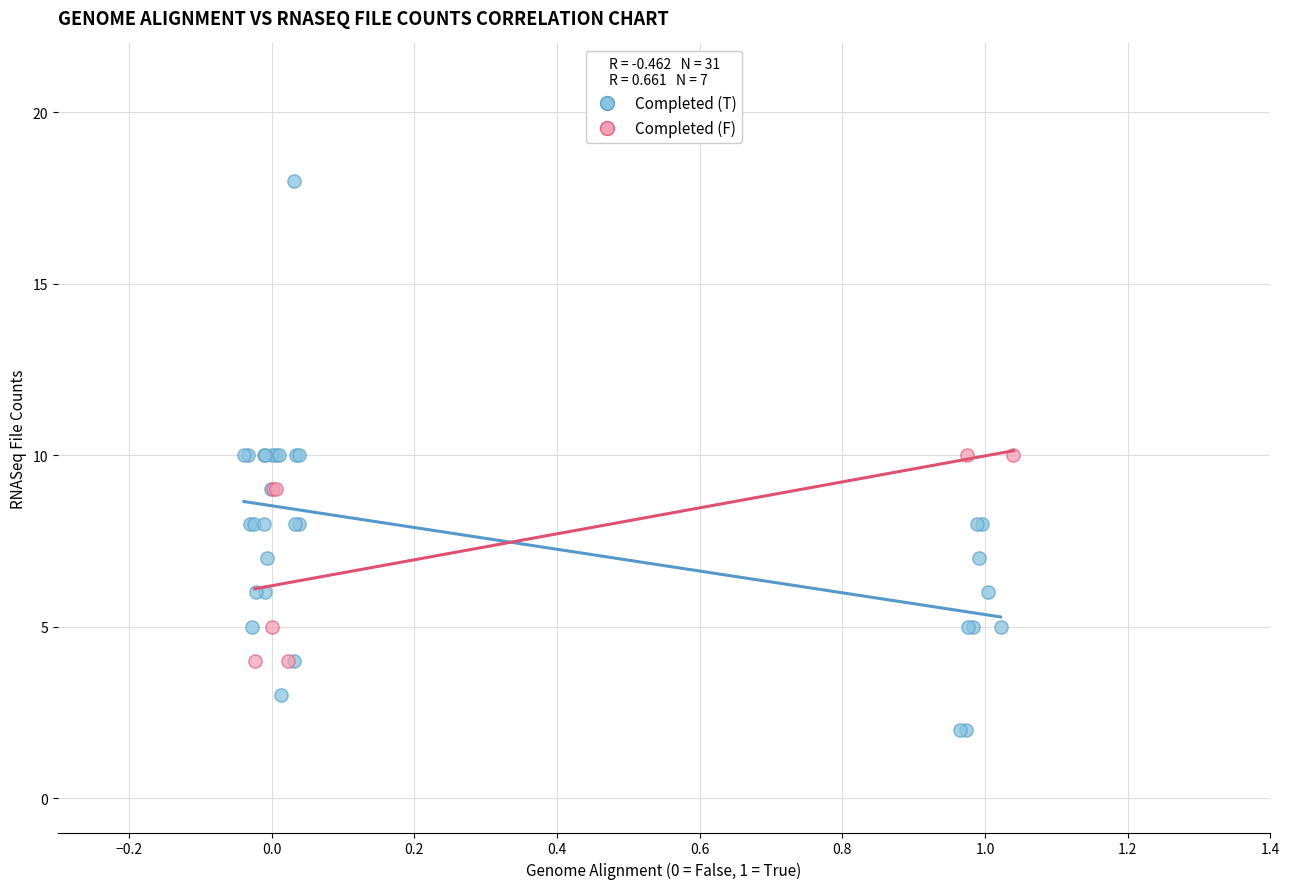

Which series has the widest spread of Y values?

Completed (T)